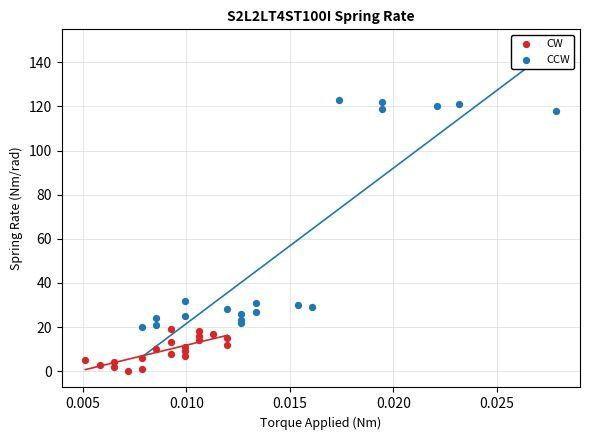

Which series has the widest spread of Y values?

CCW